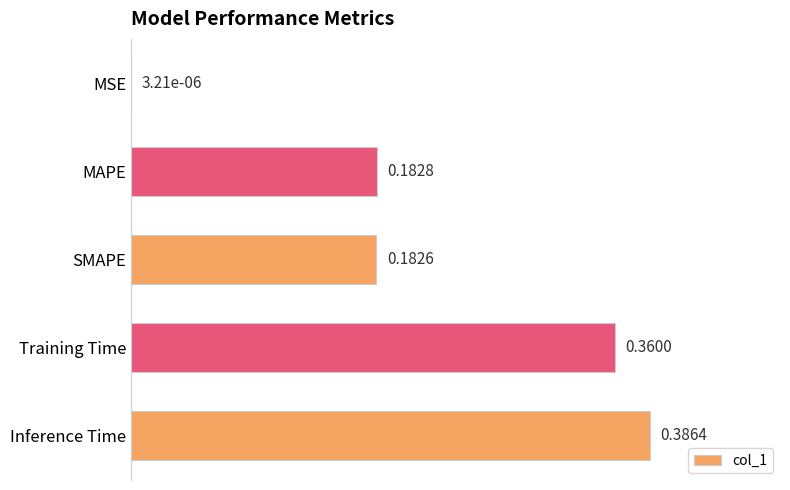

What is the change in value from MAPE to Inference Time?

+0.2